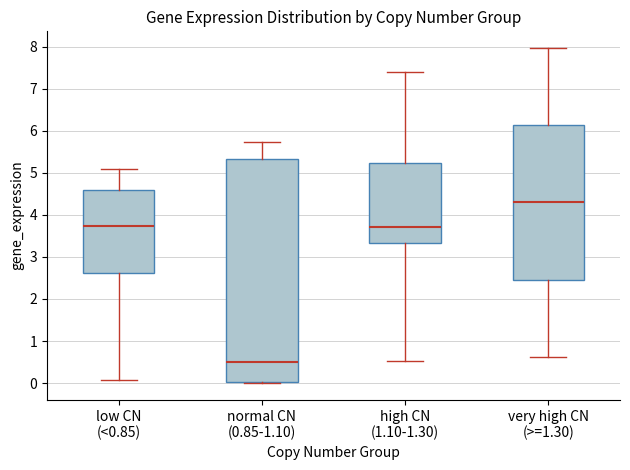

Where is the lower edge of the box for low CN (<0.85) on the y-axis? The values are not printed on the chart, so give them approximately, as read against the axis.

2.6